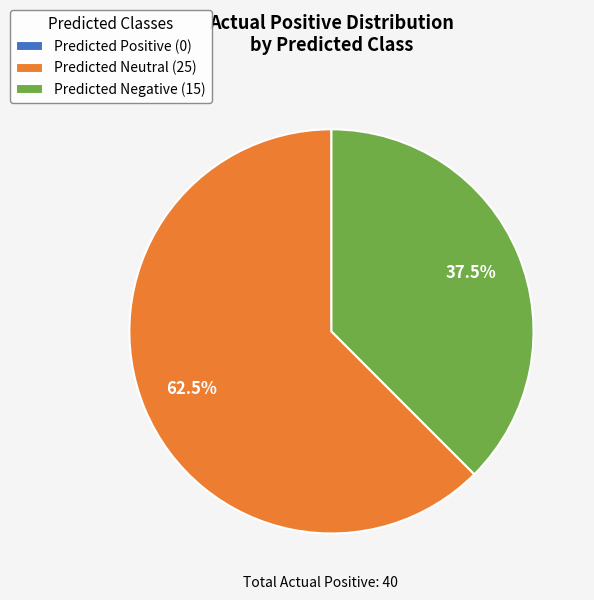

Is Predicted Neutral the majority of the pie?

Yes